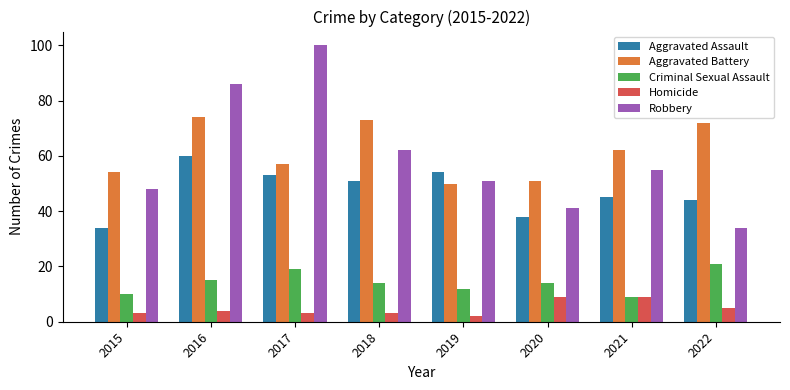

What is the average value of the Aggravated Battery series?

62